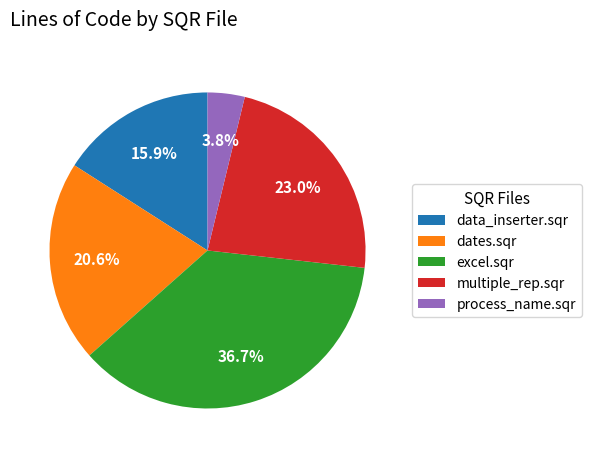

To the nearest percent, what is the combined percentage of process_name.sqr and excel.sqr?

40%